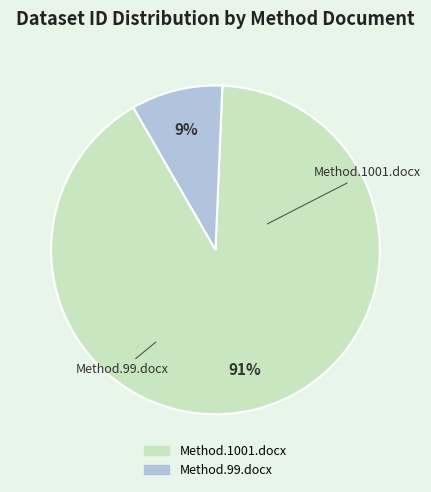

How many slices are in this pie chart?

2